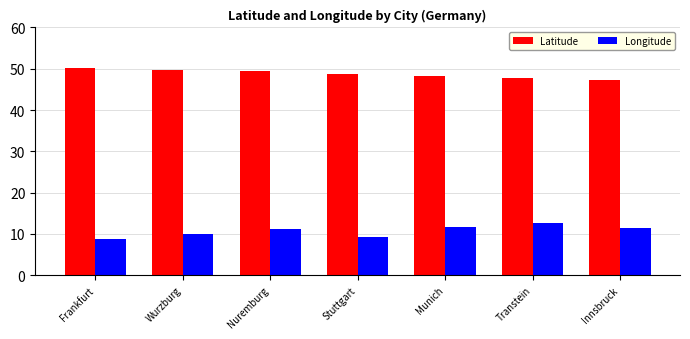

What is the label of the 2nd bar from the left?

Wurzburg